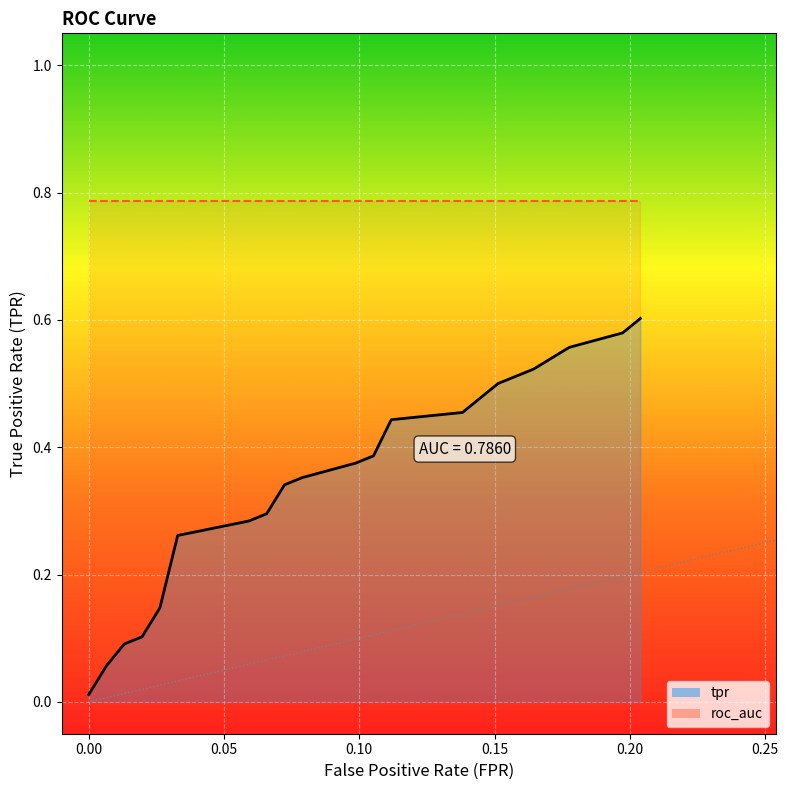

At which category is the sum across all series the highest?

19